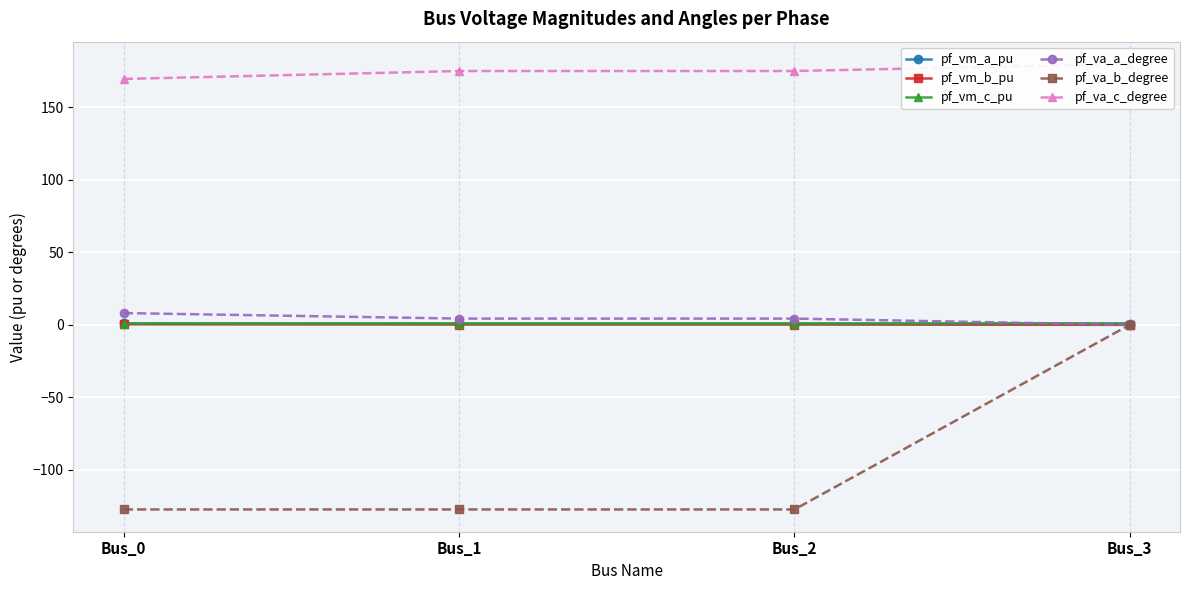

Reading right to left, what are all the values shown in this chart?

pf_vm_a_pu: Bus_3=0.9	Bus_2=0.9	Bus_1=0.9	Bus_0=1.0
pf_vm_b_pu: Bus_3=0.0	Bus_2=0.2	Bus_1=0.2	Bus_0=0.3
pf_vm_c_pu: Bus_3=0.9	Bus_2=0.8	Bus_1=0.8	Bus_0=0.8
pf_va_a_degree: Bus_3=0.0	Bus_2=4.3	Bus_1=4.3	Bus_0=8.1
pf_va_b_degree: Bus_3=0.0	Bus_2=-127.4	Bus_1=-127.4	Bus_0=-127.4
pf_va_c_degree: Bus_3=180.0	Bus_2=175.1	Bus_1=175.1	Bus_0=169.7